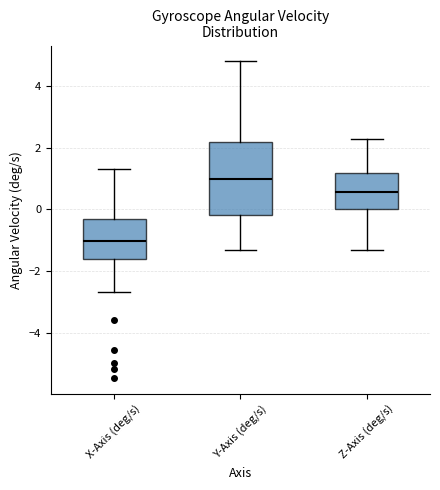

Which box is the tallest, from its lower edge to its upper edge?

Y-Axis (deg/s)